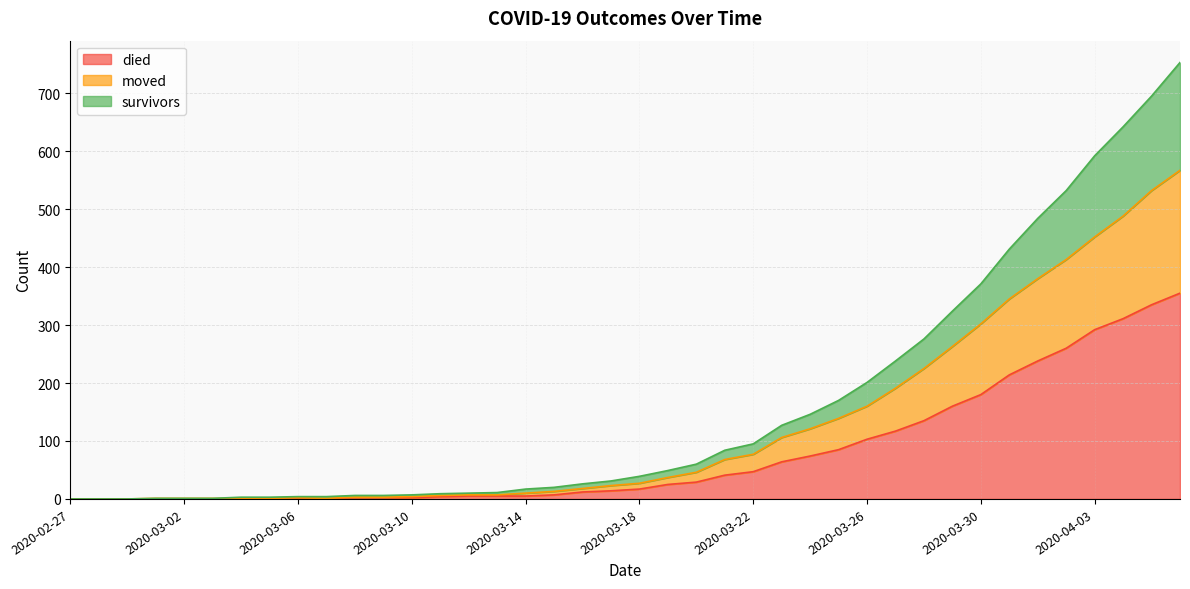

What is the label of the 1st point from the left?

2020-02-27